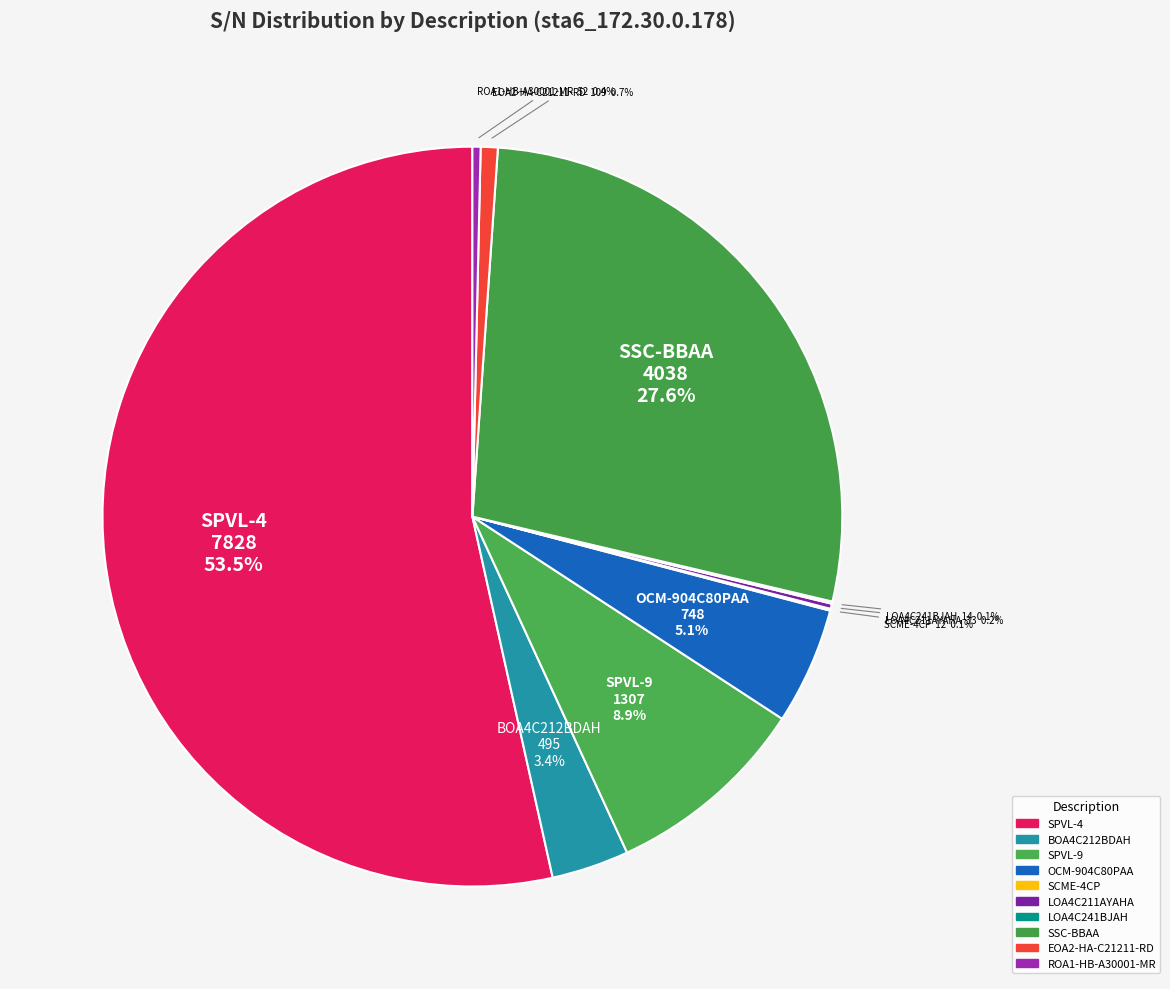

Which category has the biggest portion of the pie?

SPVL-4